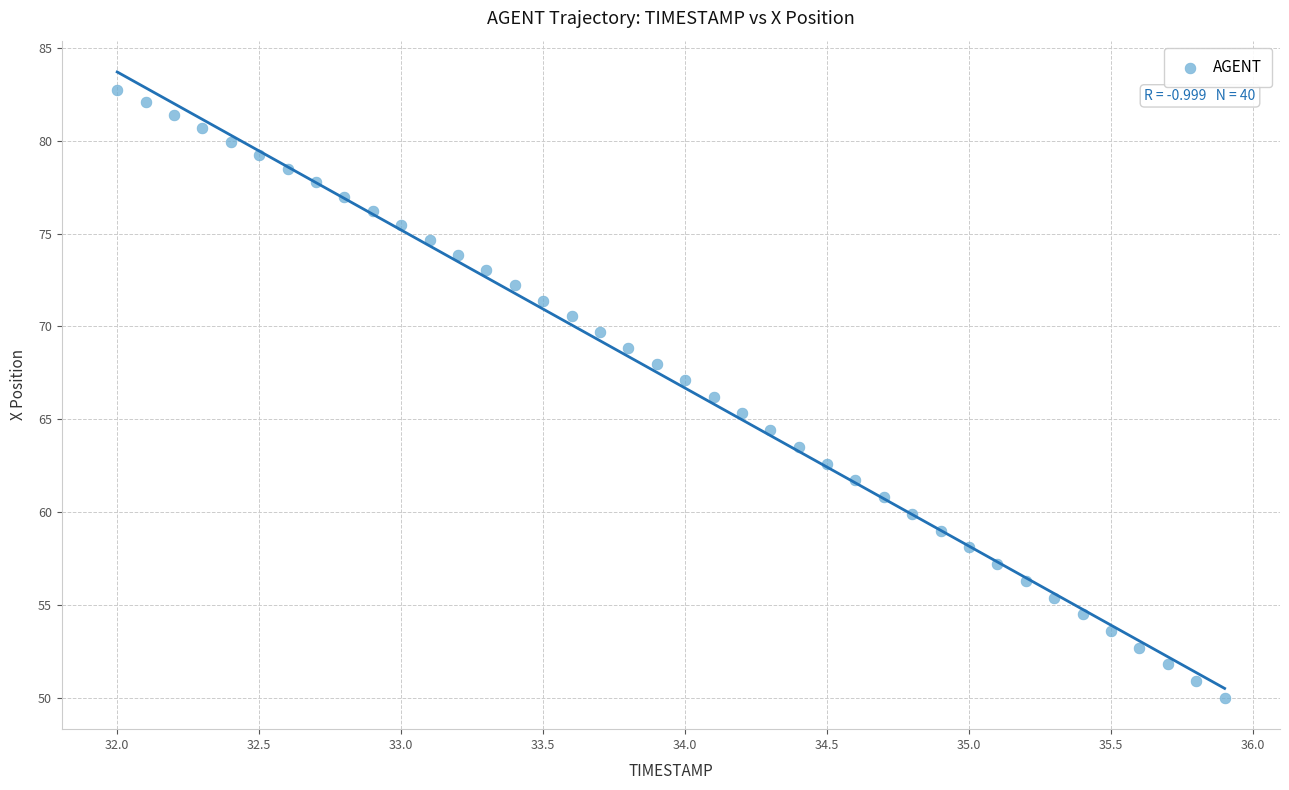

What is the range of X values (max minus min)?

3.9